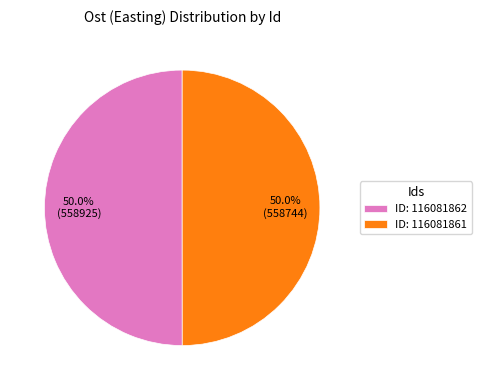

Combined, do ID: 116081862 and ID: 116081861 account for over 50%?

Yes